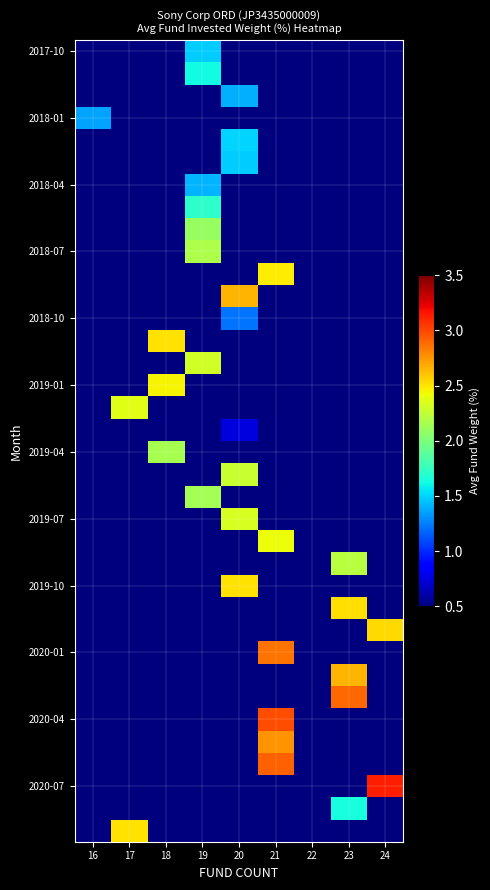

What is the difference between the highest and lowest values at 16?

0.9